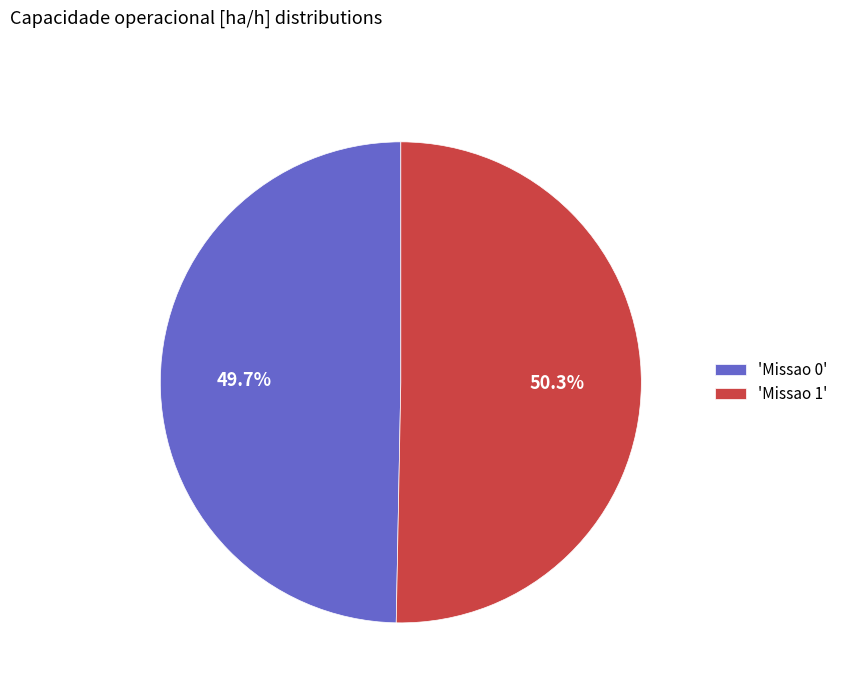

Do 'Missao 0' and 'Missao 1' together represent more than half of the pie?

Yes